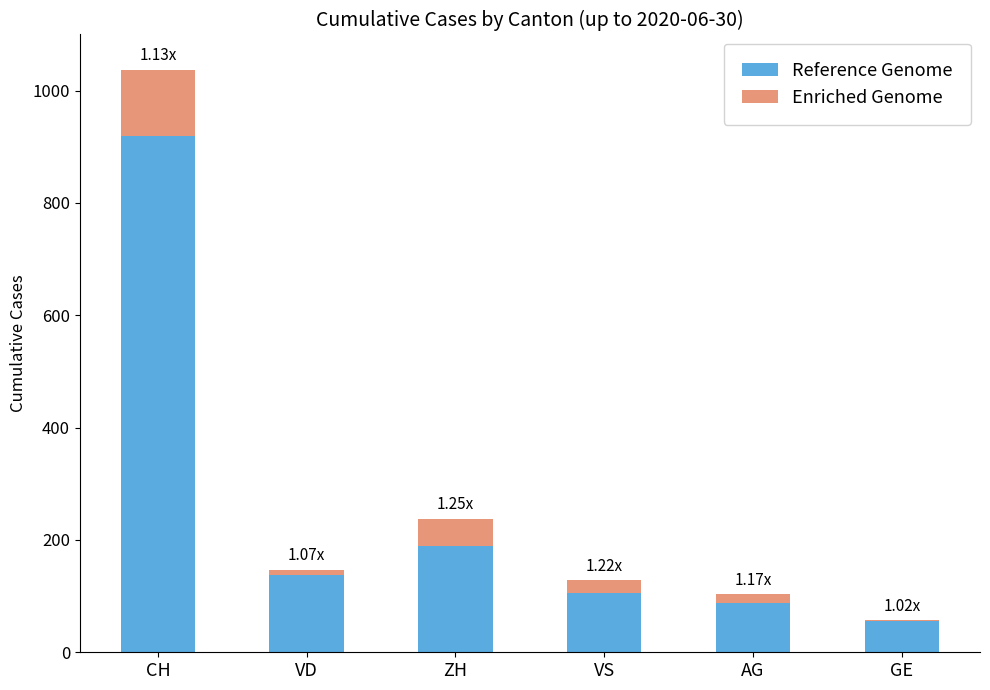

What is the total value across all series at VS?

128